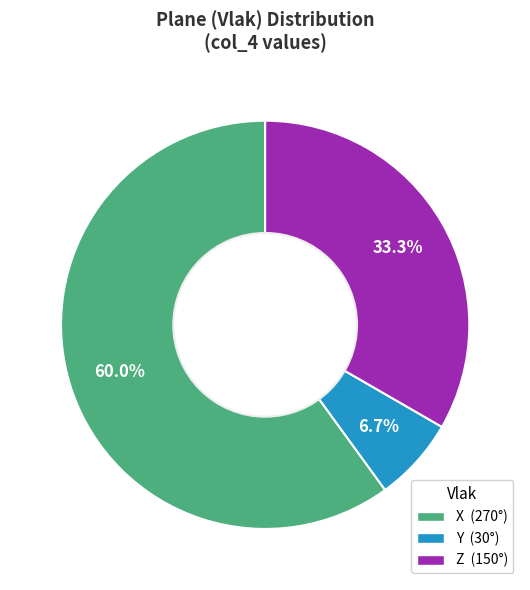

What percentage do X and Y together represent?

66.7%